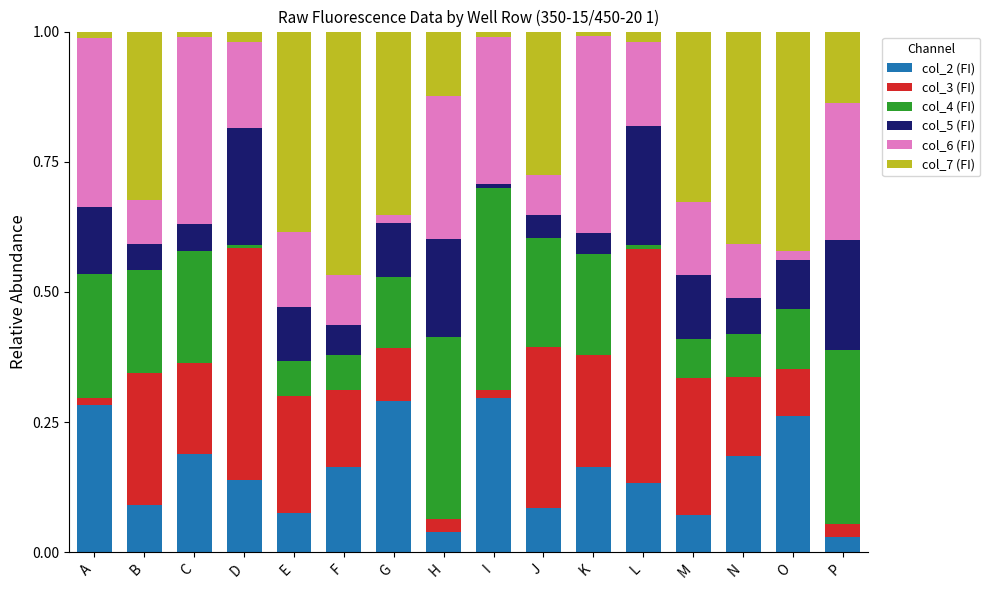

True or false: col_2 (FI) has a value of 0.1 at L.

True